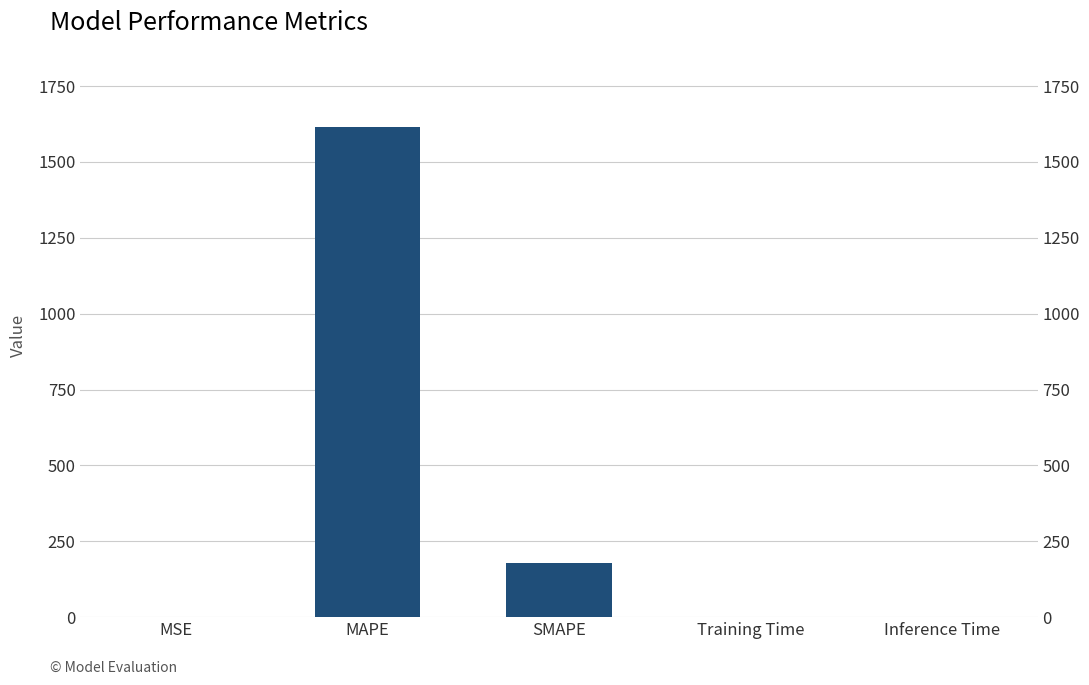

What is the change in value from MSE to SMAPE?

+177.8